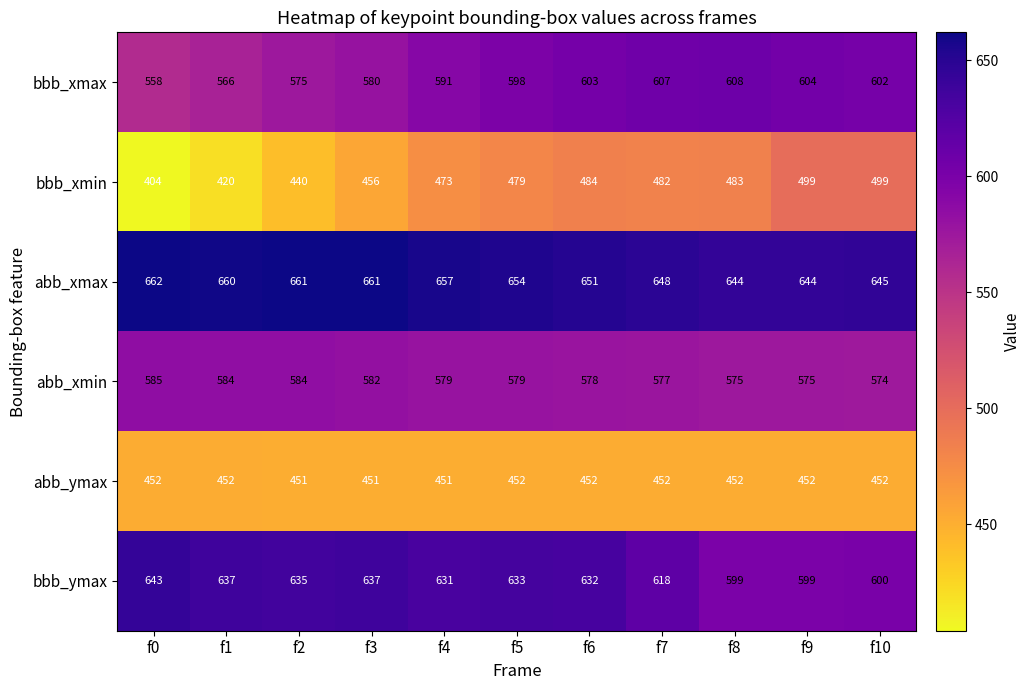

At which category is the sum across all series the highest?

f6